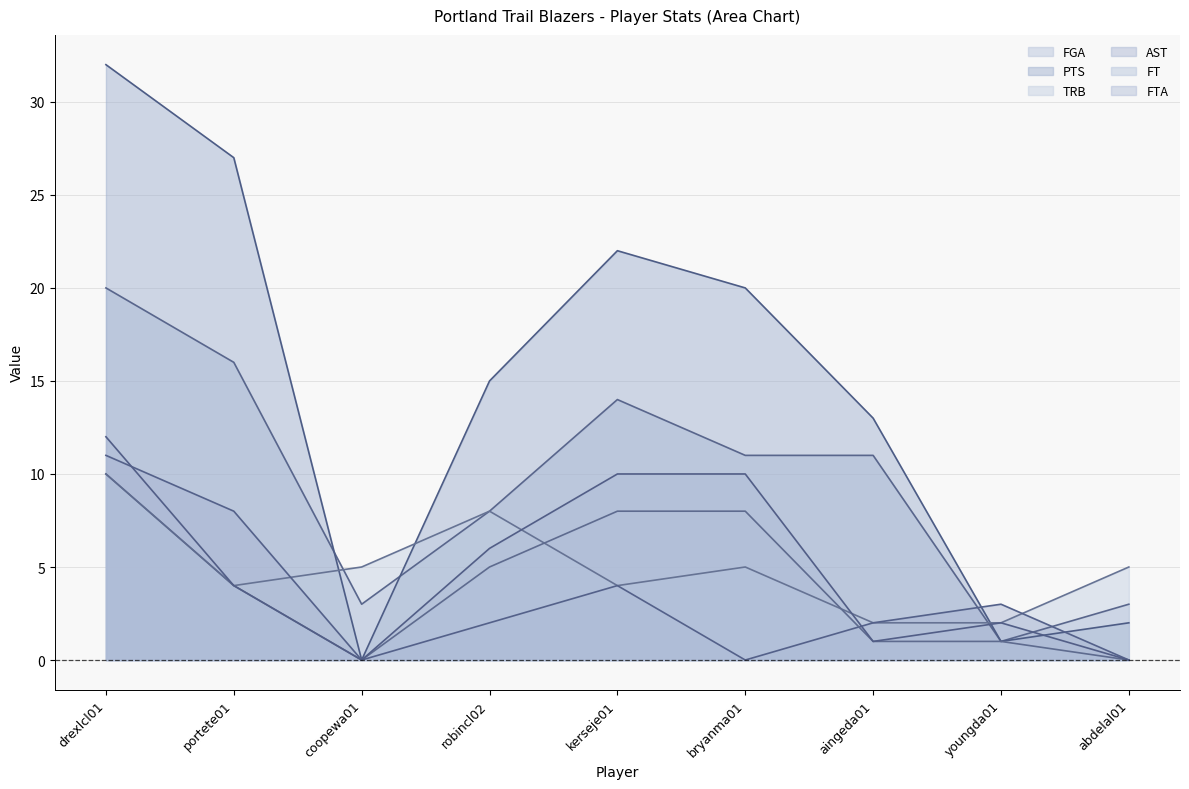

What is the average value of the FTA series?

5